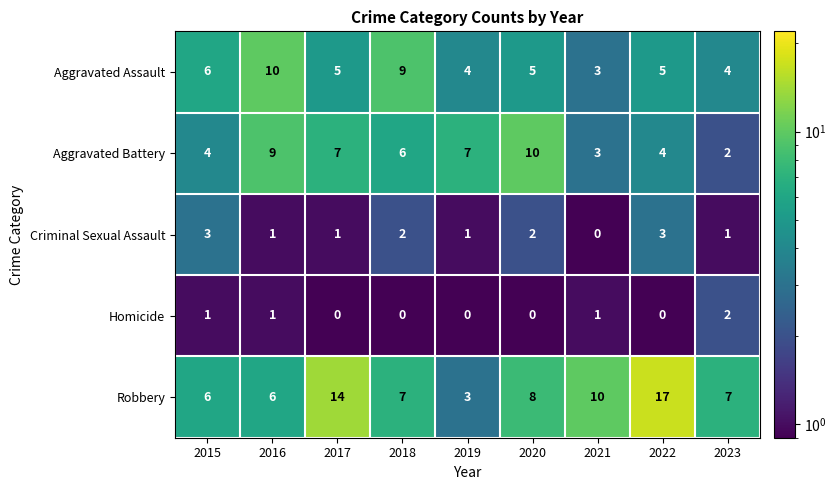

How many data points does each series have?

9